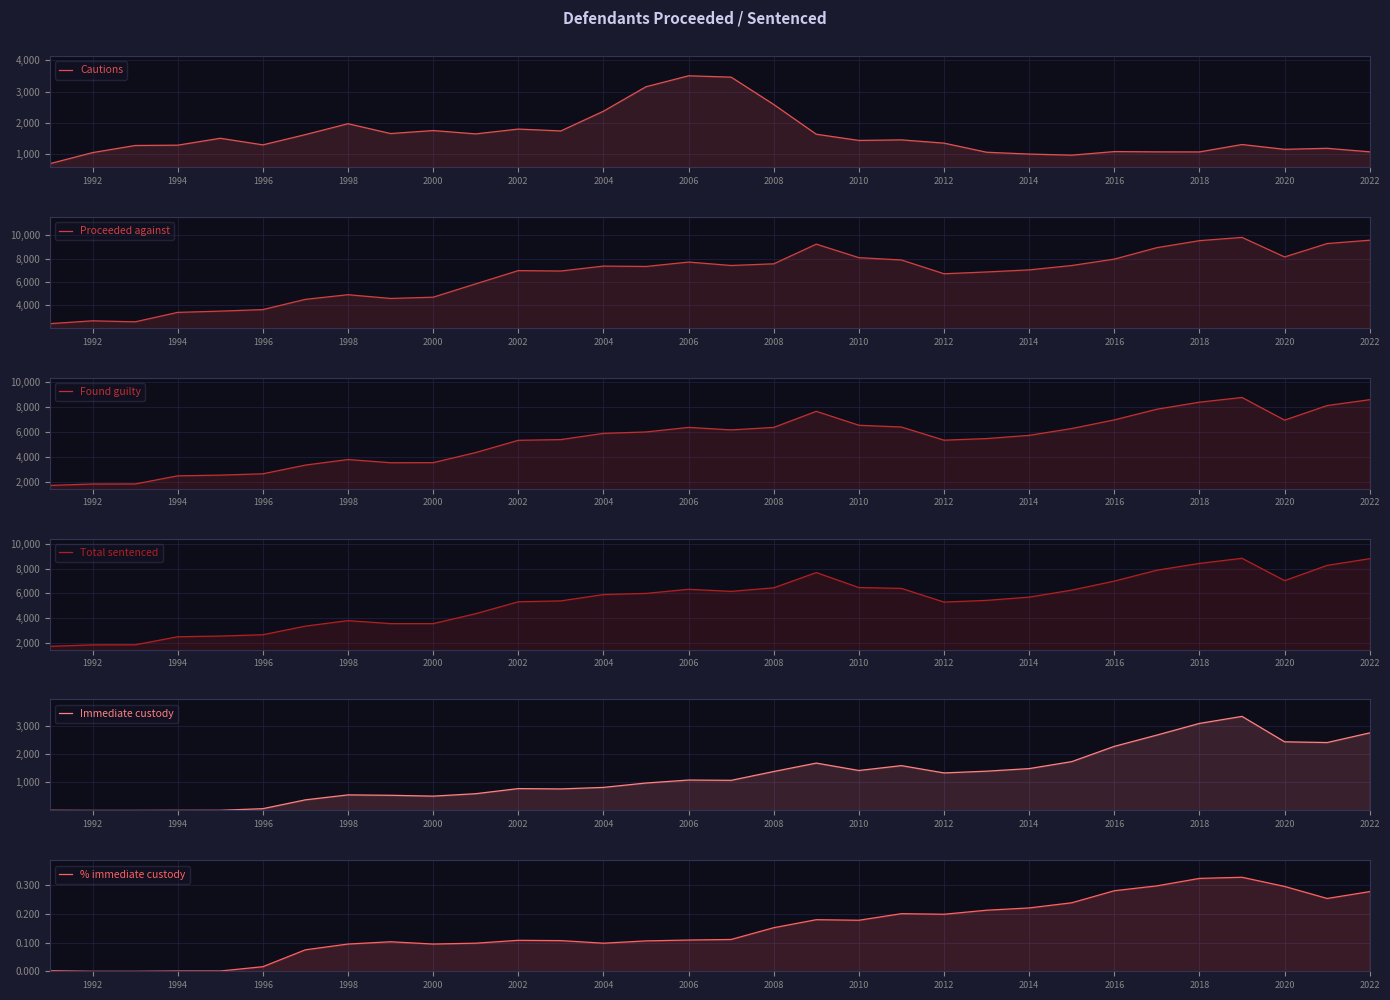

How many series are shown in this chart?

6